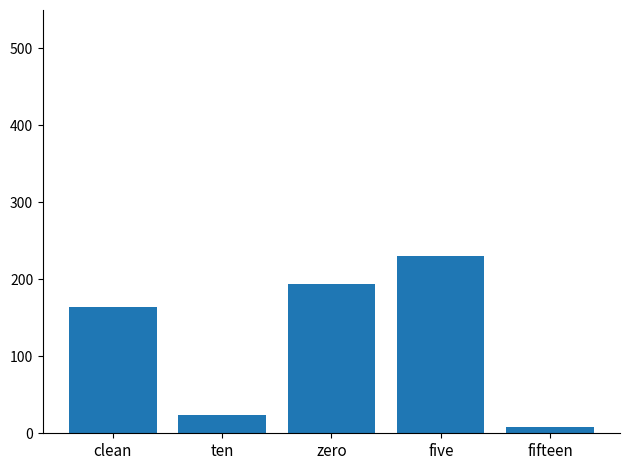

What is the label of the 5th bar from the left?

fifteen